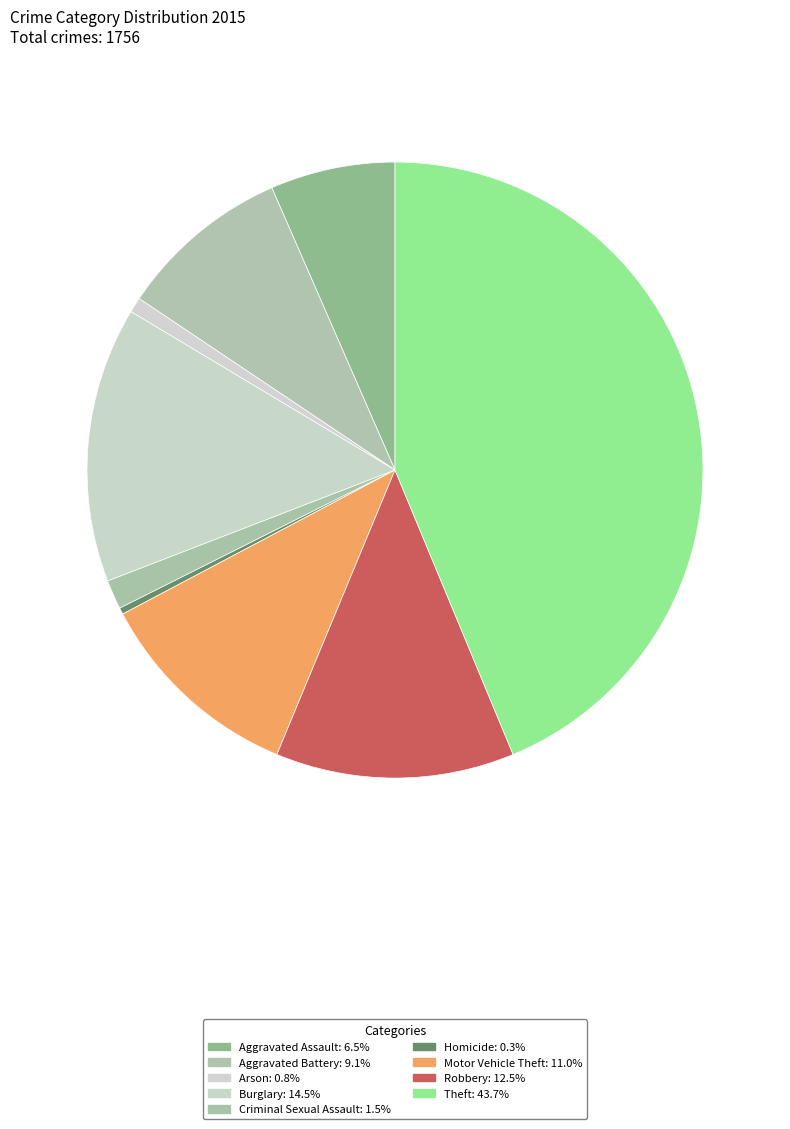

What percentage do Arson and Robbery together represent?

13.3%